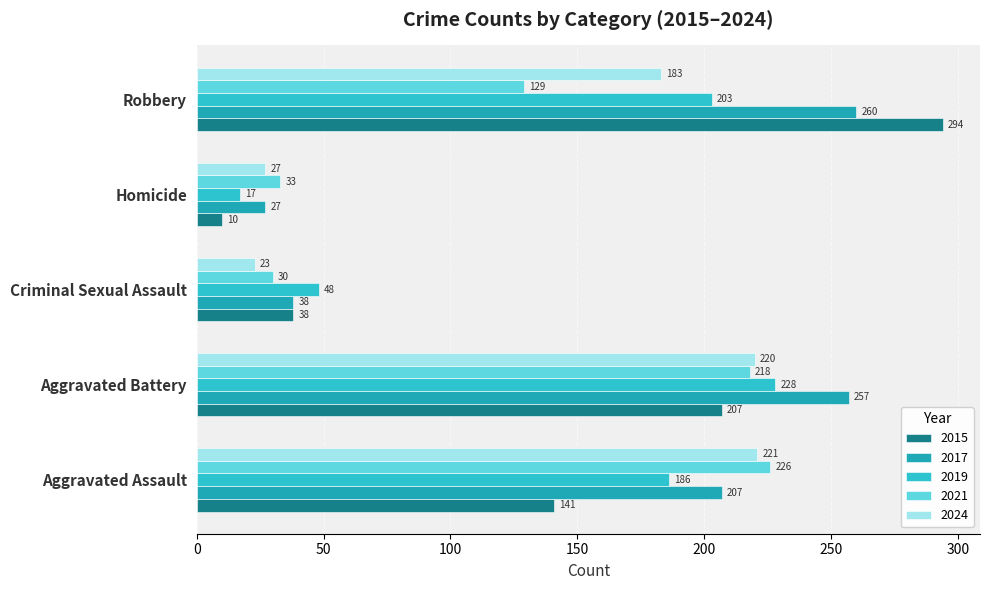

At which category does the chart reach its peak across all series?

Robbery